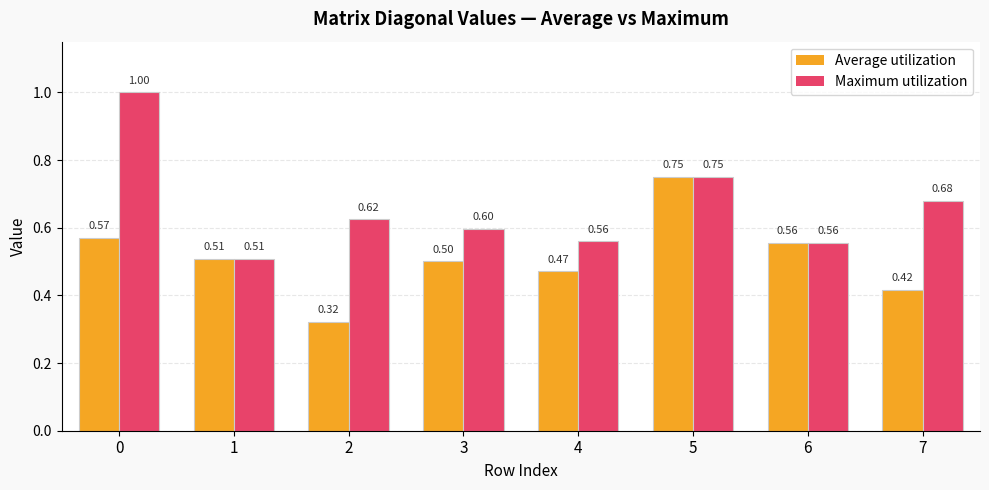

How many bars are there in total?

16